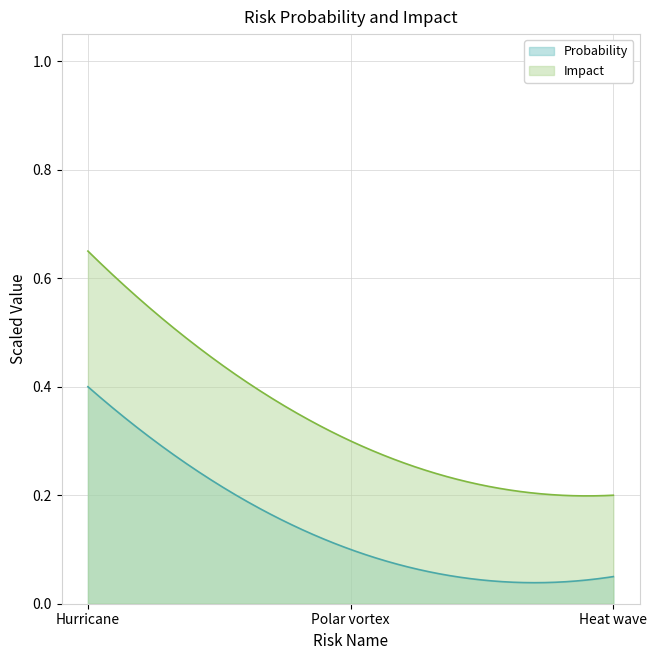

What is the label of the 3rd point from the right?

Hurricane